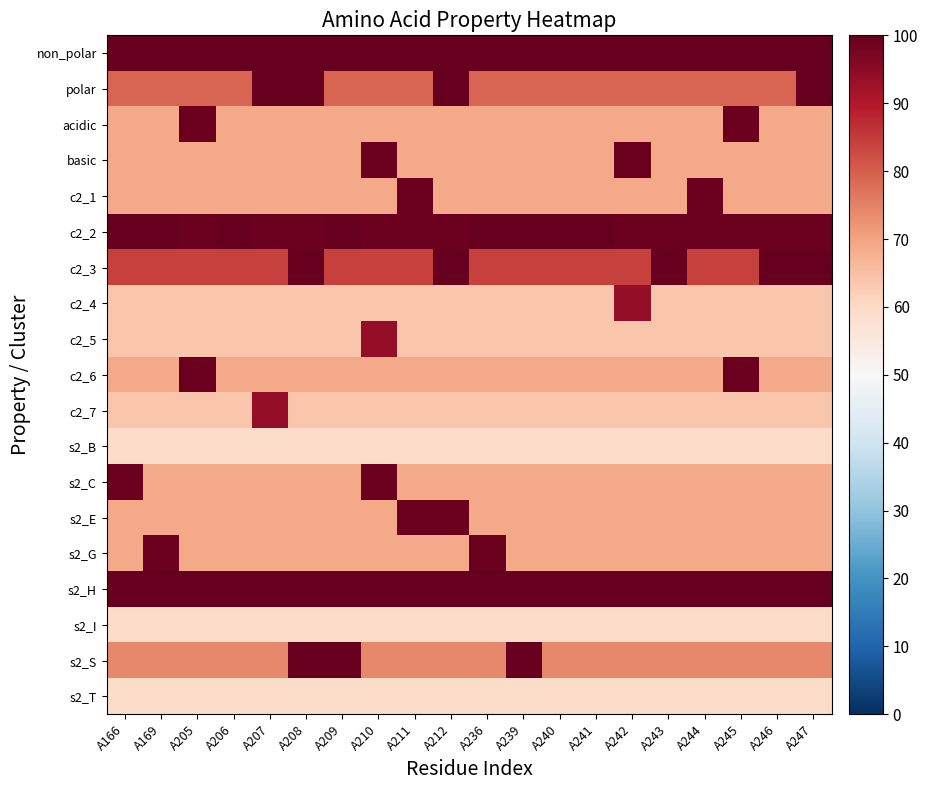

Reading right to left, transcribe all the data shown in this chart.

non_polar: A247=100	A246=100	A245=100	A244=100	A243=100	A242=100	A241=100	A240=100	A239=100	A236=100	A212=100	A211=100	A210=100	A209=100	A208=100	A207=100	A206=100	A205=100	A169=100	A166=100
polar: A247=100	A246=79	A245=79	A244=79	A243=79	A242=79	A241=79	A240=79	A239=79	A236=79	A212=100	A211=79	A210=79	A209=79	A208=100	A207=100	A206=79	A205=79	A169=79	A166=79
acidic: A247=69	A246=69	A245=99	A244=69	A243=69	A242=69	A241=69	A240=69	A239=69	A236=69	A212=69	A211=69	A210=69	A209=69	A208=69	A207=69	A206=69	A205=99	A169=69	A166=69
basic: A247=69	A246=69	A245=69	A244=69	A243=69	A242=99	A241=69	A240=69	A239=69	A236=69	A212=69	A211=69	A210=99	A209=69	A208=69	A207=69	A206=69	A205=69	A169=69	A166=69
c2_1: A247=69	A246=69	A245=69	A244=99	A243=69	A242=69	A241=69	A240=69	A239=69	A236=69	A212=69	A211=99	A210=69	A209=69	A208=69	A207=69	A206=69	A205=69	A169=69	A166=69
c2_2: A247=99	A246=99	A245=99	A244=99	A243=99	A242=99	A241=100	A240=100	A239=100	A236=100	A212=99	A211=99	A210=99	A209=100	A208=99	A207=99	A206=100	A205=99	A169=100	A166=100
c2_3: A247=100	A246=100	A245=84	A244=84	A243=100	A242=84	A241=84	A240=84	A239=84	A236=84	A212=100	A211=84	A210=84	A209=84	A208=100	A207=84	A206=84	A205=84	A169=84	A166=84
c2_4: A247=64	A246=64	A245=64	A244=64	A243=64	A242=94	A241=64	A240=64	A239=64	A236=64	A212=64	A211=64	A210=64	A209=64	A208=64	A207=64	A206=64	A205=64	A169=64	A166=64
c2_5: A247=64	A246=64	A245=64	A244=64	A243=64	A242=64	A241=64	A240=64	A239=64	A236=64	A212=64	A211=64	A210=94	A209=64	A208=64	A207=64	A206=64	A205=64	A169=64	A166=64
c2_6: A247=69	A246=69	A245=99	A244=69	A243=69	A242=69	A241=69	A240=69	A239=69	A236=69	A212=69	A211=69	A210=69	A209=69	A208=69	A207=69	A206=69	A205=99	A169=69	A166=69
c2_7: A247=64	A246=64	A245=64	A244=64	A243=64	A242=64	A241=64	A240=64	A239=64	A236=64	A212=64	A211=64	A210=64	A209=64	A208=64	A207=94	A206=64	A205=64	A169=64	A166=64
s2_B: A247=59	A246=59	A245=59	A244=59	A243=59	A242=59	A241=59	A240=59	A239=59	A236=59	A212=59	A211=59	A210=59	A209=59	A208=59	A207=59	A206=59	A205=59	A169=59	A166=59
s2_C: A247=69	A246=69	A245=69	A244=69	A243=69	A242=69	A241=69	A240=69	A239=69	A236=69	A212=69	A211=69	A210=99	A209=69	A208=69	A207=69	A206=69	A205=69	A169=69	A166=99
s2_E: A247=69	A246=69	A245=69	A244=69	A243=69	A242=69	A241=69	A240=69	A239=69	A236=69	A212=99	A211=99	A210=69	A209=69	A208=69	A207=69	A206=69	A205=69	A169=69	A166=69
s2_G: A247=69	A246=69	A245=69	A244=69	A243=69	A242=69	A241=69	A240=69	A239=69	A236=99	A212=69	A211=69	A210=69	A209=69	A208=69	A207=69	A206=69	A205=69	A169=99	A166=69
s2_H: A247=100	A246=100	A245=100	A244=100	A243=100	A242=100	A241=100	A240=100	A239=100	A236=100	A212=100	A211=100	A210=100	A209=100	A208=100	A207=100	A206=100	A205=100	A169=100	A166=100
s2_I: A247=59	A246=59	A245=59	A244=59	A243=59	A242=59	A241=59	A240=59	A239=59	A236=59	A212=59	A211=59	A210=59	A209=59	A208=59	A207=59	A206=59	A205=59	A169=59	A166=59
s2_S: A247=74	A246=74	A245=74	A244=74	A243=74	A242=74	A241=74	A240=74	A239=100	A236=74	A212=74	A211=74	A210=74	A209=100	A208=100	A207=74	A206=74	A205=74	A169=74	A166=74
s2_T: A247=59	A246=59	A245=59	A244=59	A243=59	A242=59	A241=59	A240=59	A239=59	A236=59	A212=59	A211=59	A210=59	A209=59	A208=59	A207=59	A206=59	A205=59	A169=59	A166=59